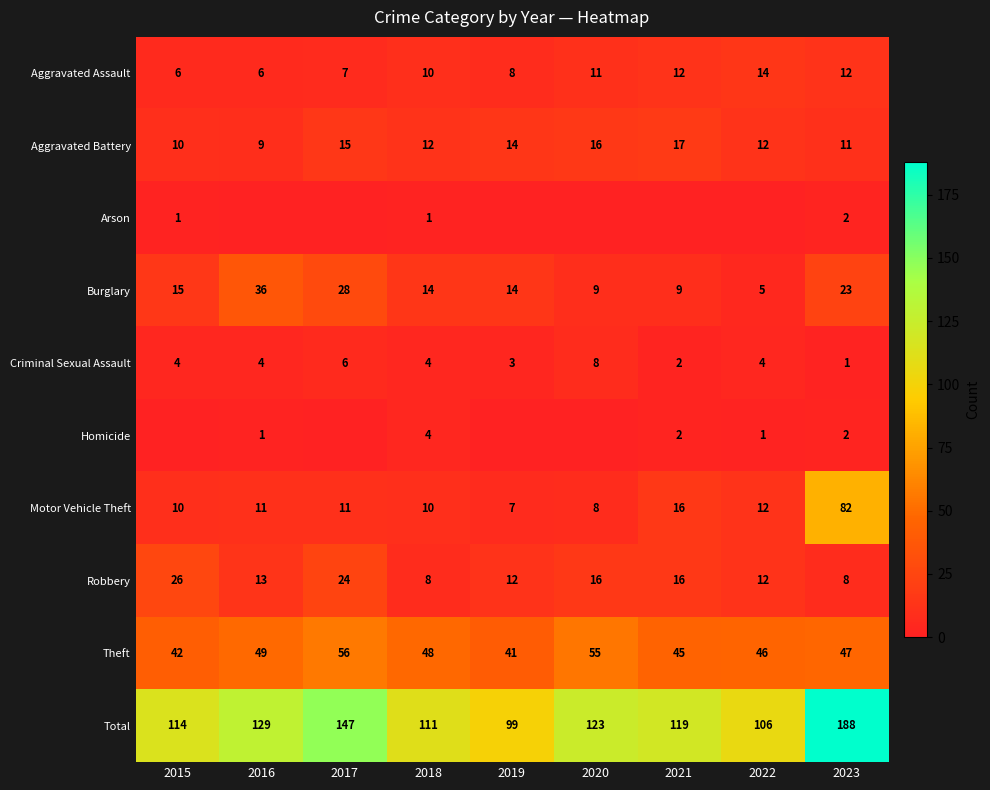

How many values in the Robbery series are below 13?

4